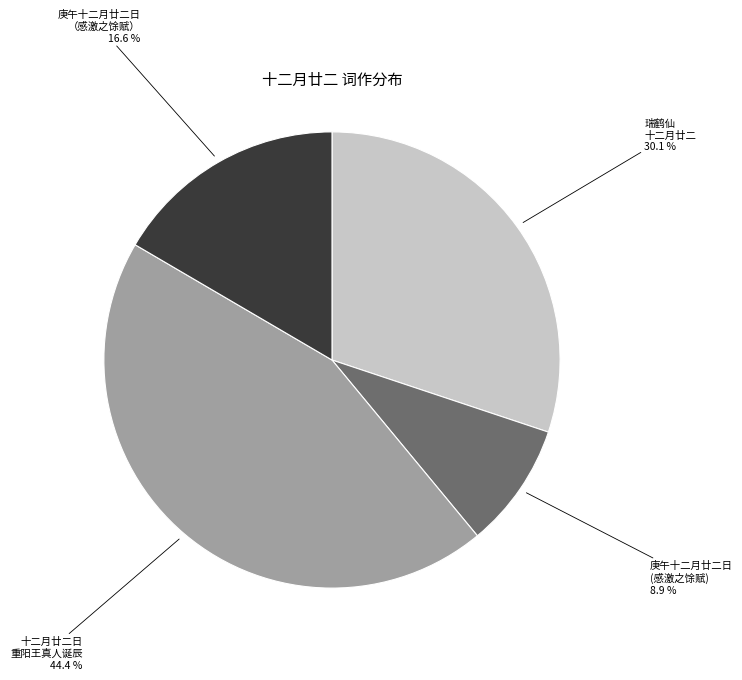

To the nearest percent, what is the difference between the largest and smallest slice percentages?

36%